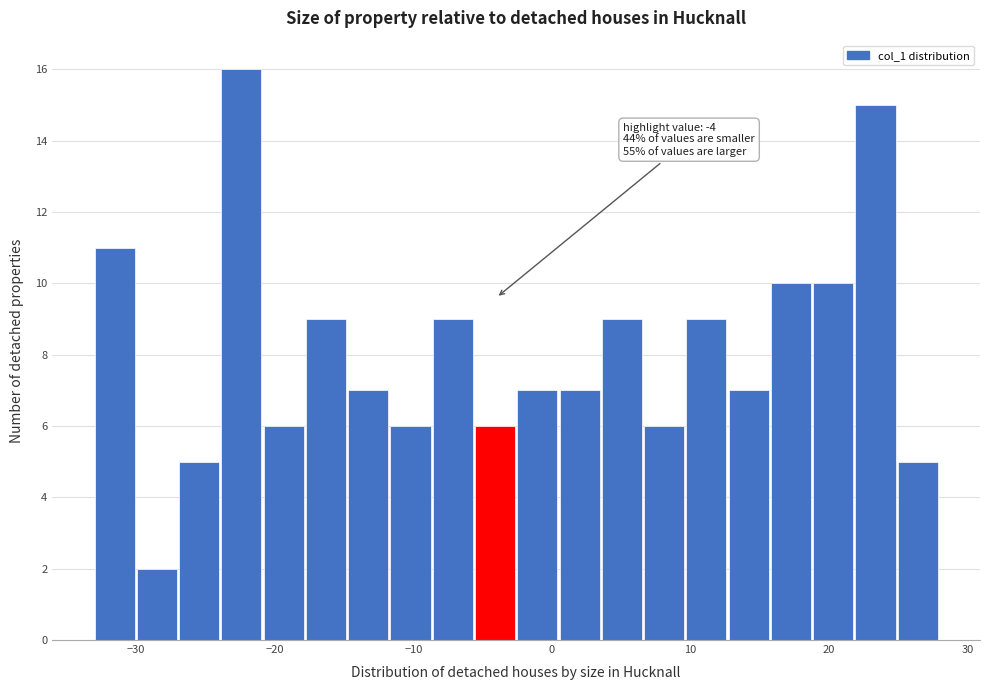

Read against the x-axis, roughly where is the centre of the tallest bar?

-22